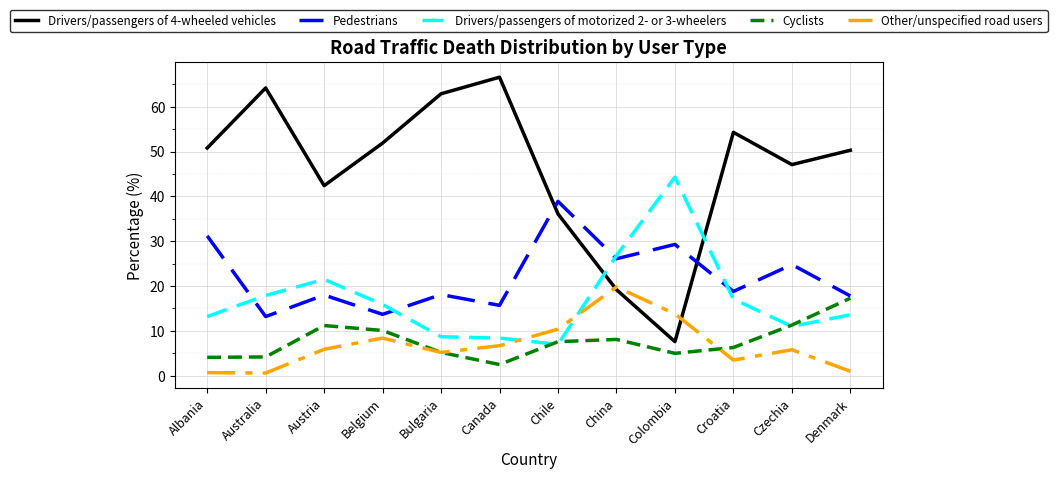

What position from the left is China?

8